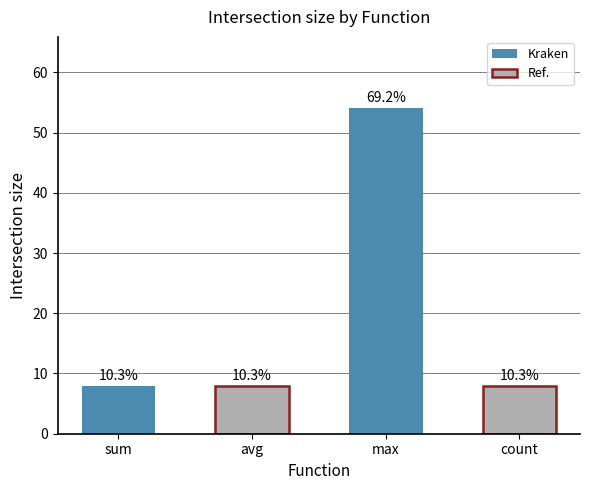

Reading left to right, transcribe all the data shown in this chart.

8	8	54	8